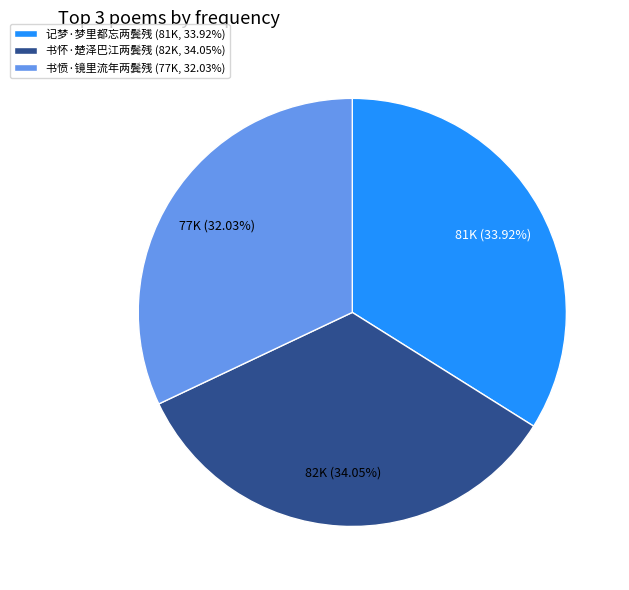

What portion of the pie excludes 书愤·镜里流年两鬓残?

68.0%